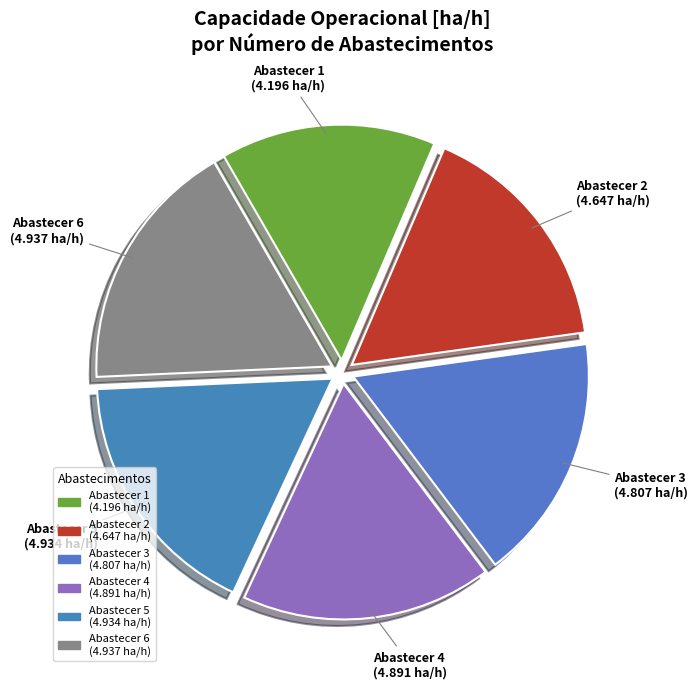

True or false: Abastecer 1 (4.196 ha/h) accounts for 15% of the total.

True